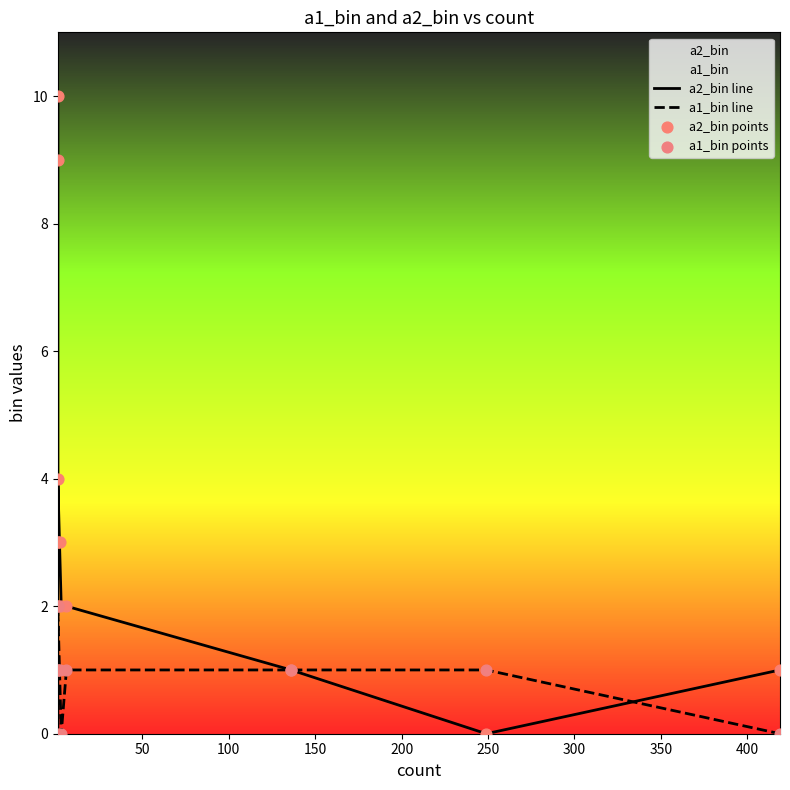

Which series has the largest total across all categories?

a2_bin line